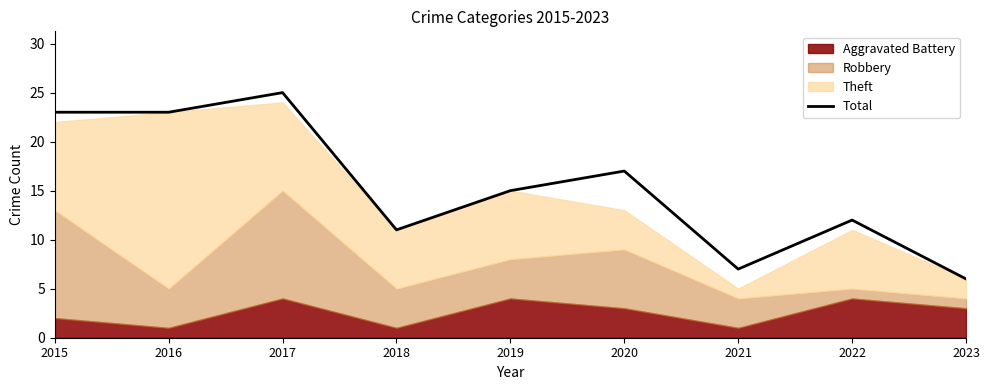

List the labels in order of value, smallest first.

2023, 2021, 2018, 2022, 2019, 2020, 2015, 2016, 2017